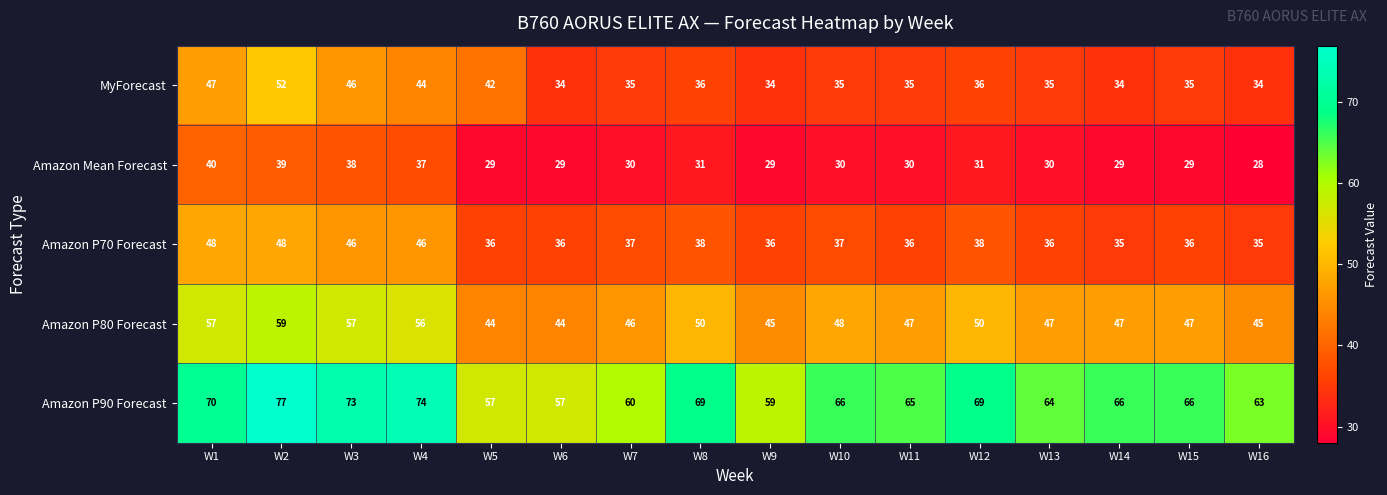

Between W8 and W16, which series saw the biggest shift?

Amazon P90 Forecast